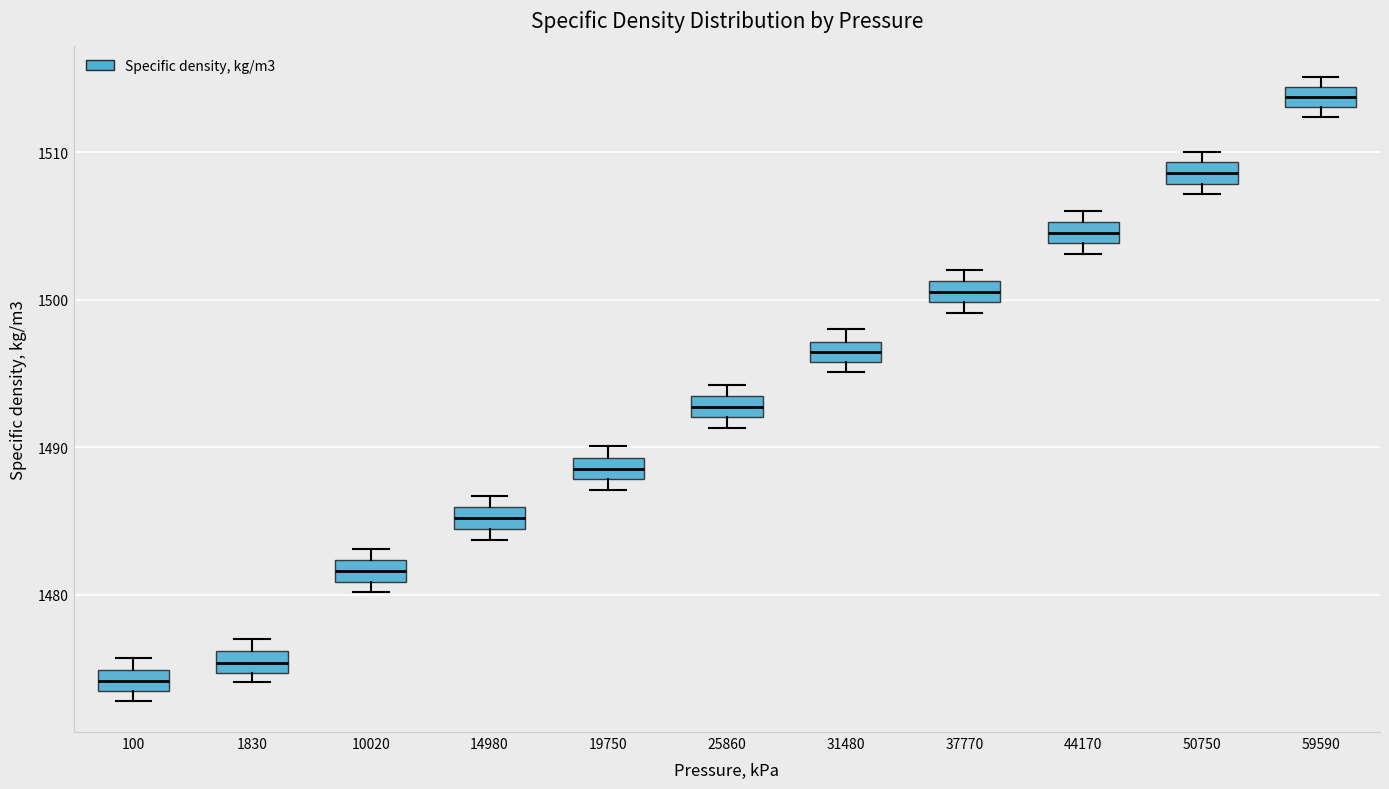

Which box's median line is the lowest?

100